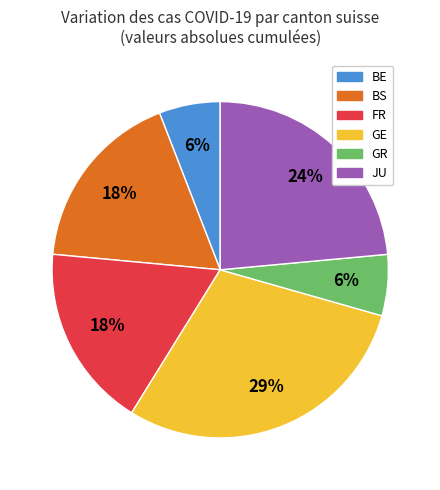

Which slice is the largest?

GE